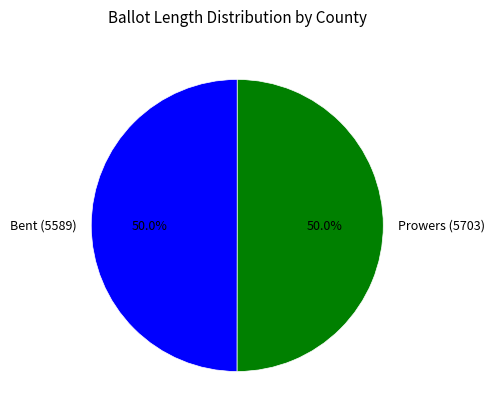

What percentage is the Bent (5589) slice, to the nearest percent?

50%